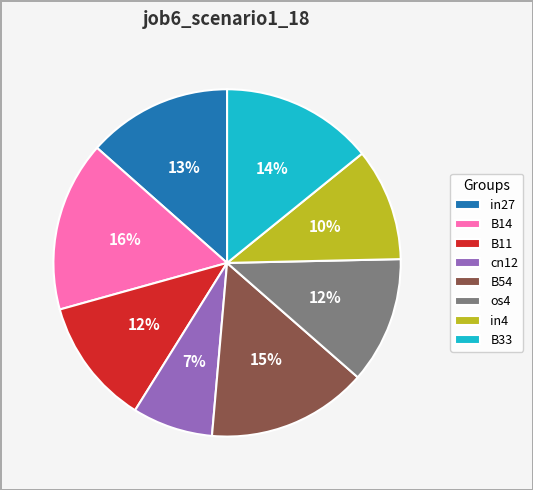

What percentage is the B14 slice, to the nearest percent?

16%